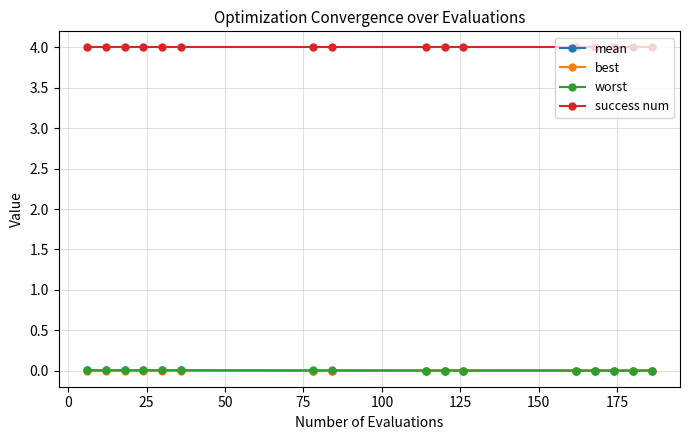

True or false: success num and best intersect in this chart.

False